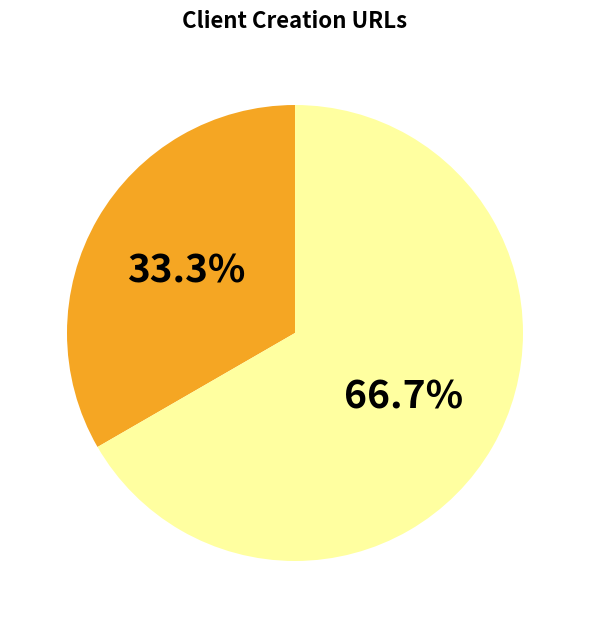

Does any single category account for the majority?

Yes